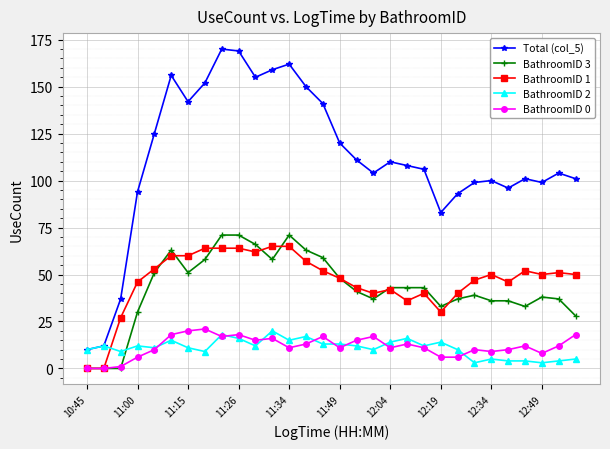

How many distinct data groups are displayed?

5